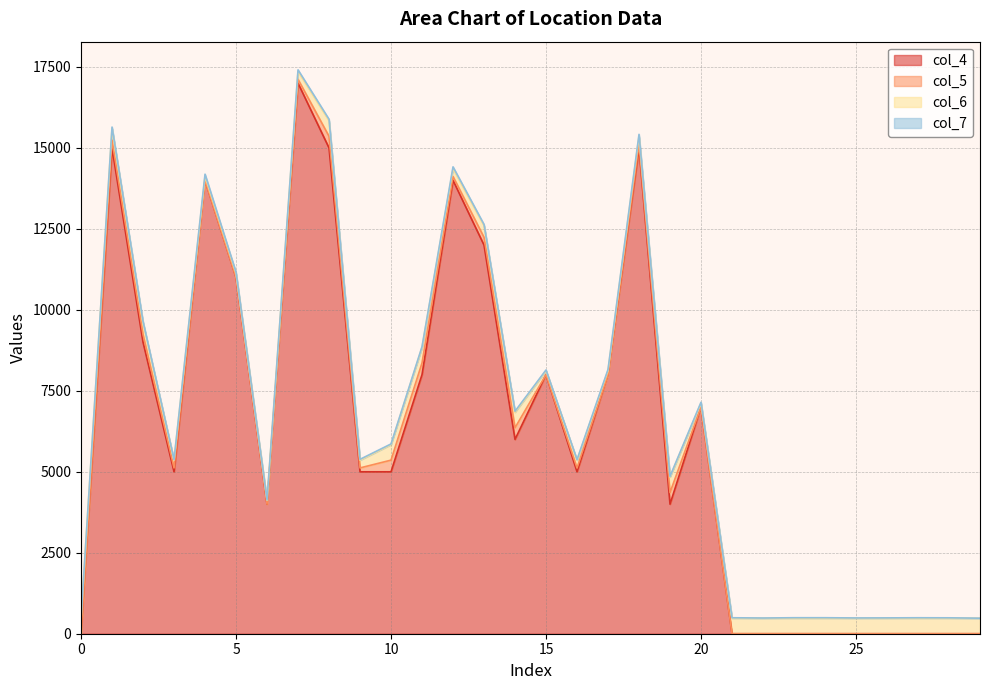

What is the sum of the col_6 values at 3 and 29?

720